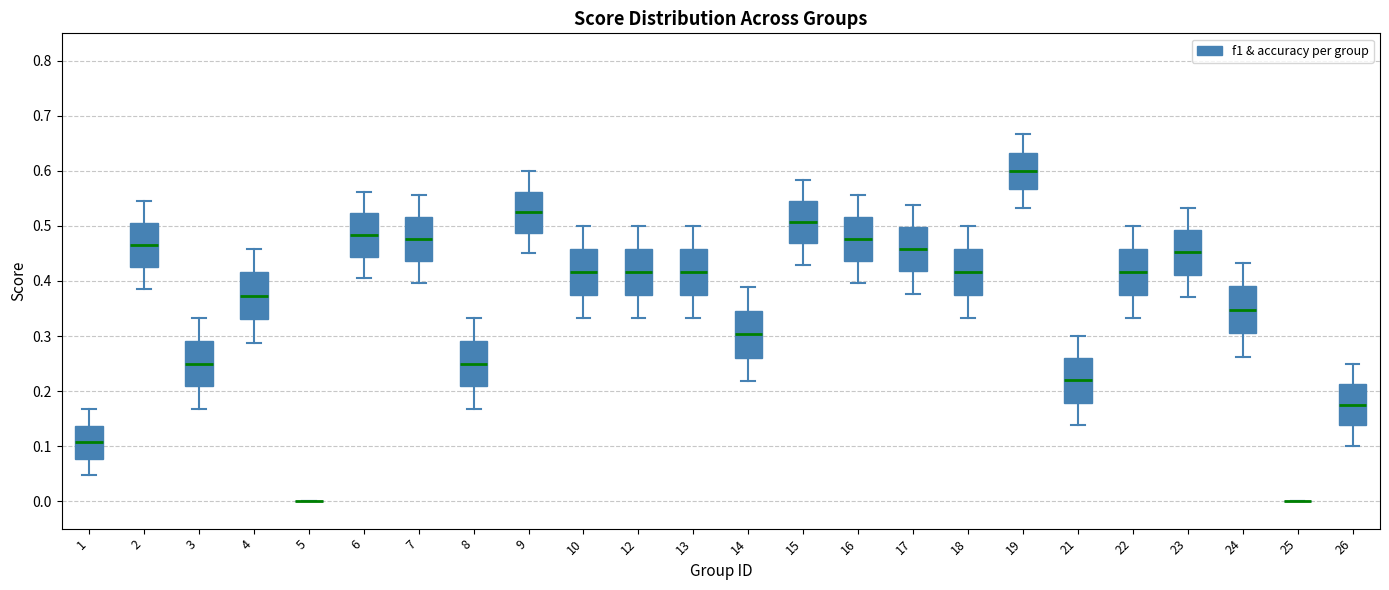

Where does the upper whisker of the box at x = 24 end on the y-axis? The values are not printed on the chart, so give them approximately, as read against the axis.

0.43